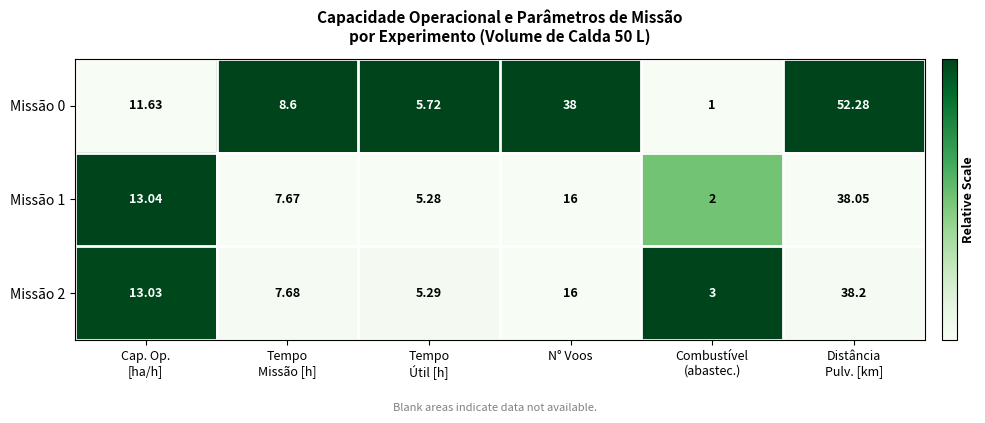

Where is Missão 1 nearest to the value 20?

N° Voos